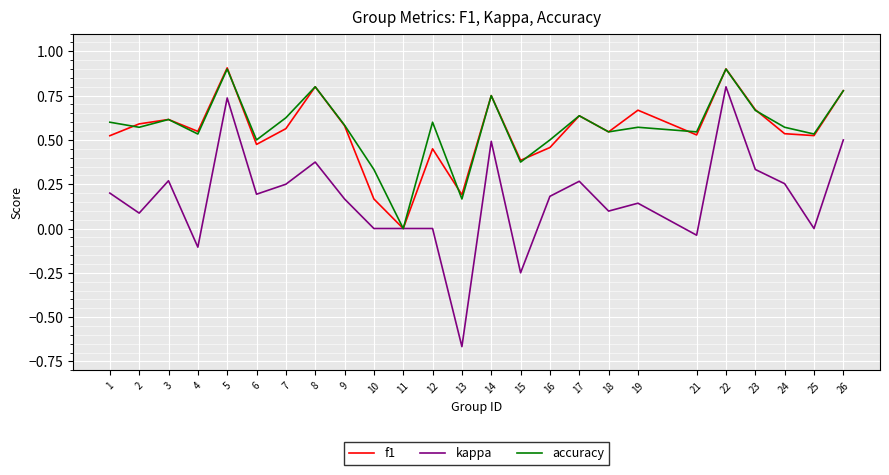

The accuracy series shows 0.1 at 23. True or false?

False